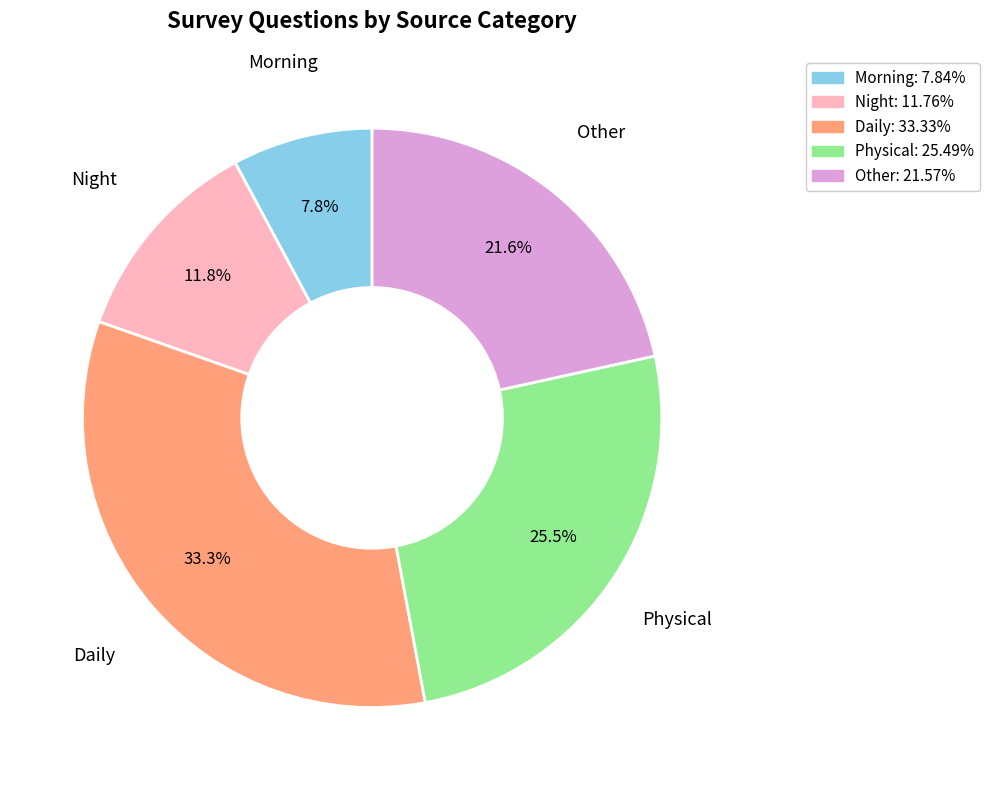

Which slice is the largest?

Daily